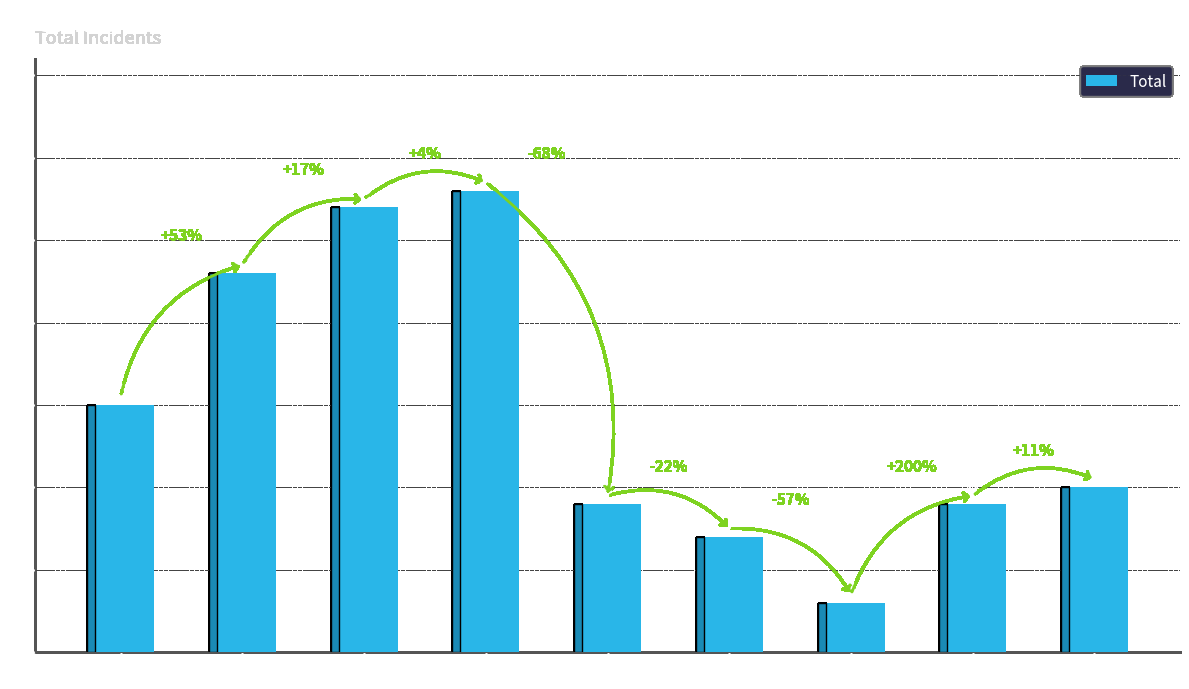

Reading right to left, what are all the values shown in this chart?

2023=10	2022=9	2021=3	2020=7	2019=9	2018=28	2017=27	2016=23	2015=15